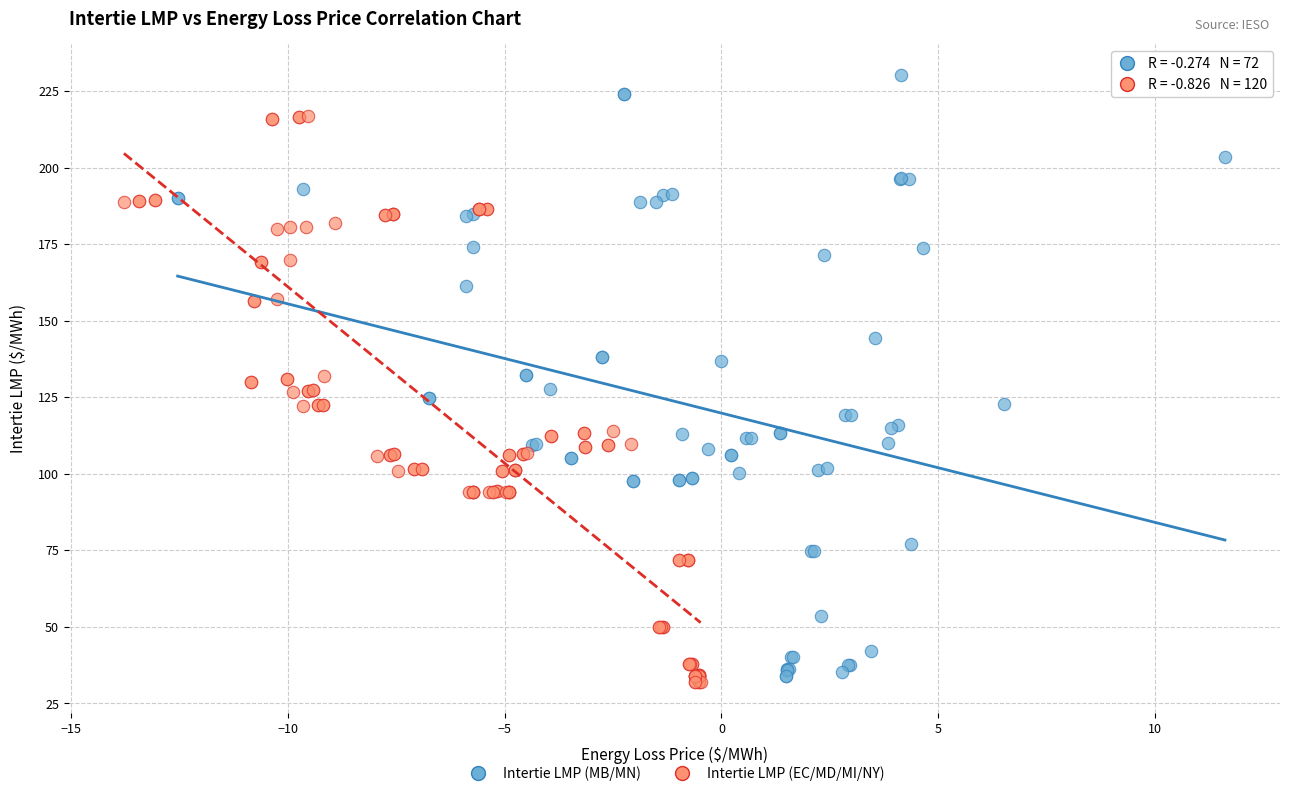

Which series reaches the maximum Y coordinate?

Intertie LMP (MB/MN)